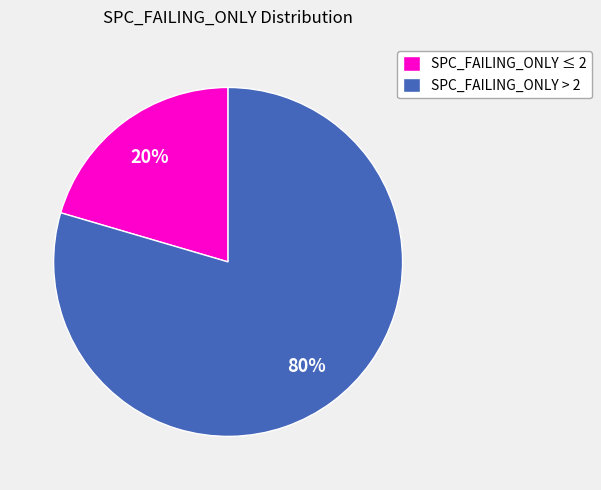

Combined, do SPC_FAILING_ONLY ≤ 2 and SPC_FAILING_ONLY > 2 account for over 50%?

Yes